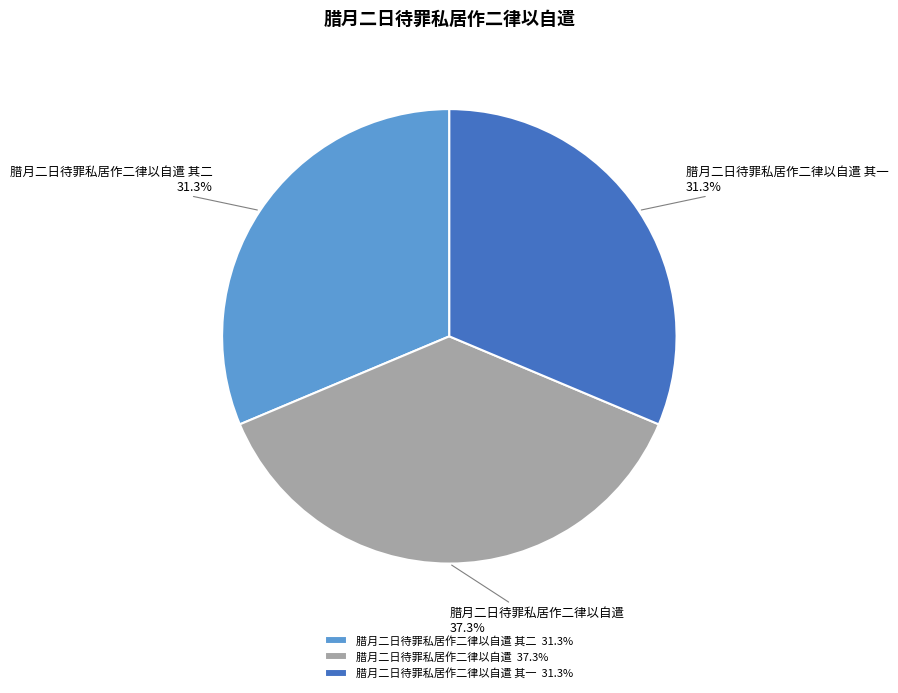

How many slices are in this pie chart?

3